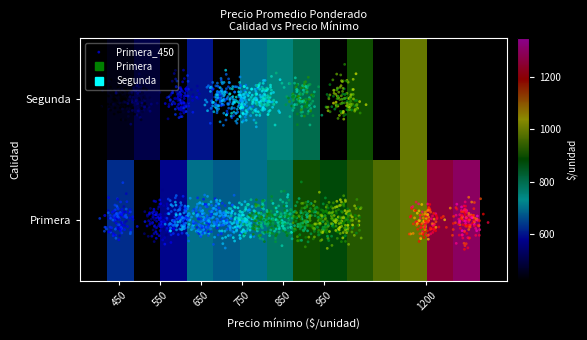

Is it true that the value at Primera_1000 is 253?

False